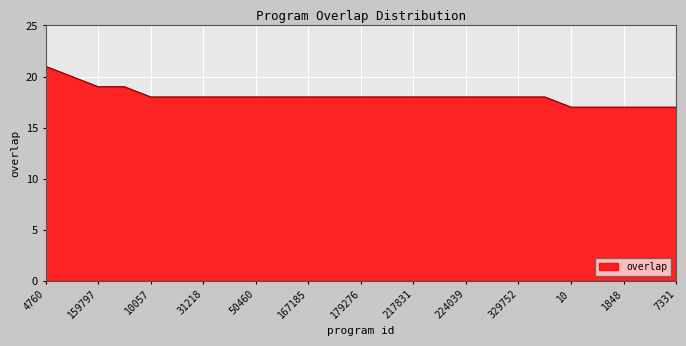

How many distinct data groups are displayed?

1